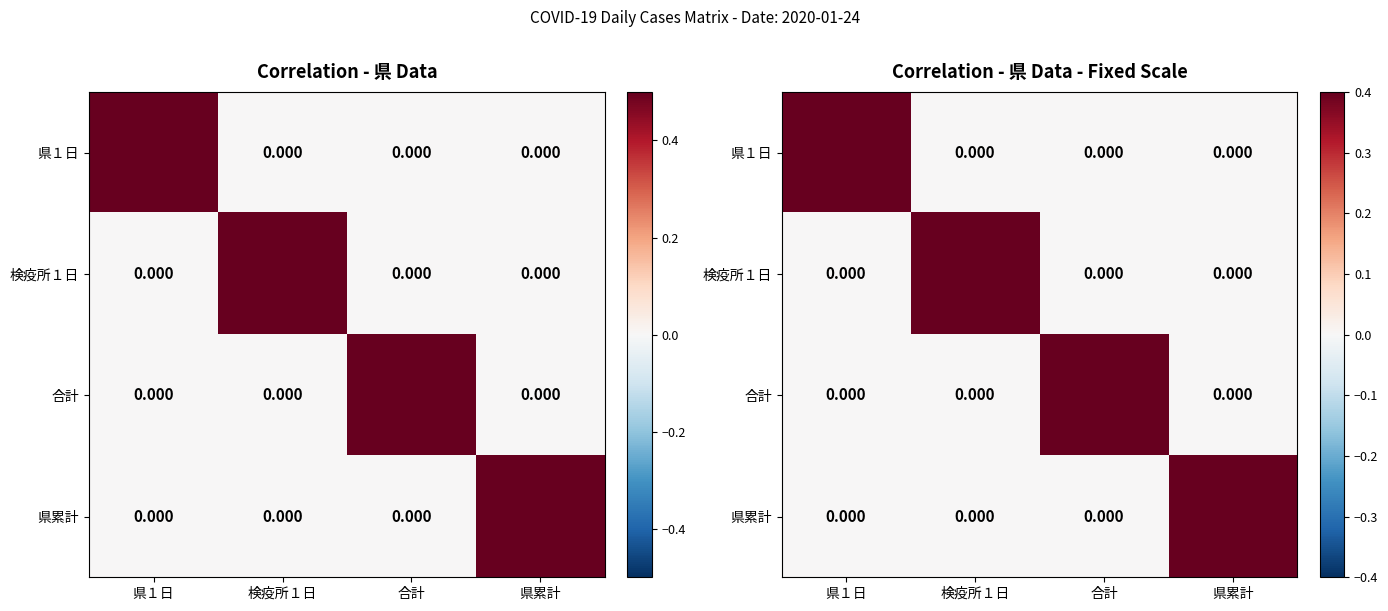

Which category has the highest value in the 合計 series?

合計